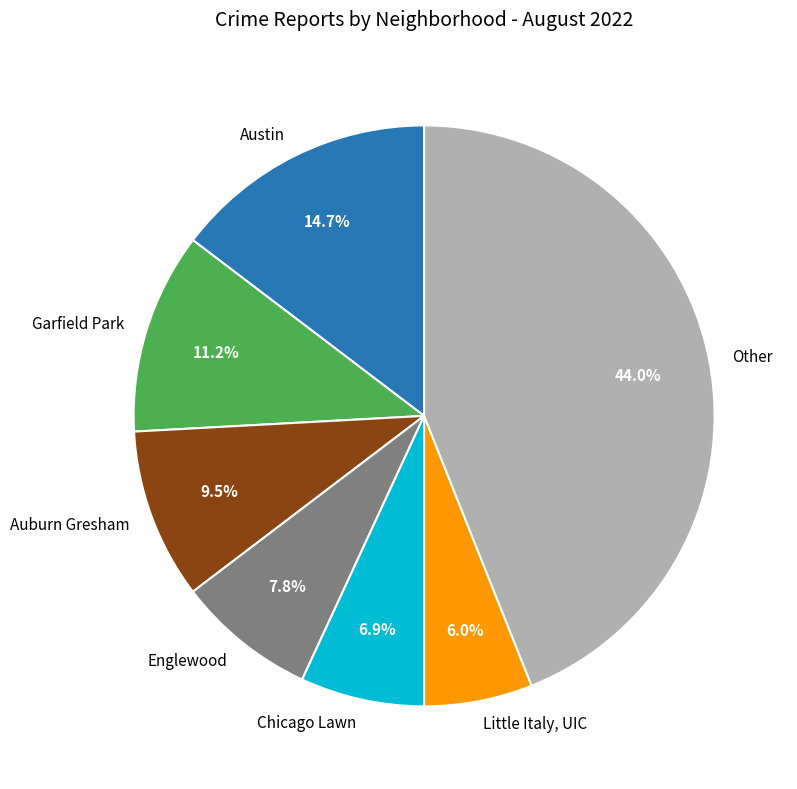

Which slice is the smallest?

Little Italy, UIC